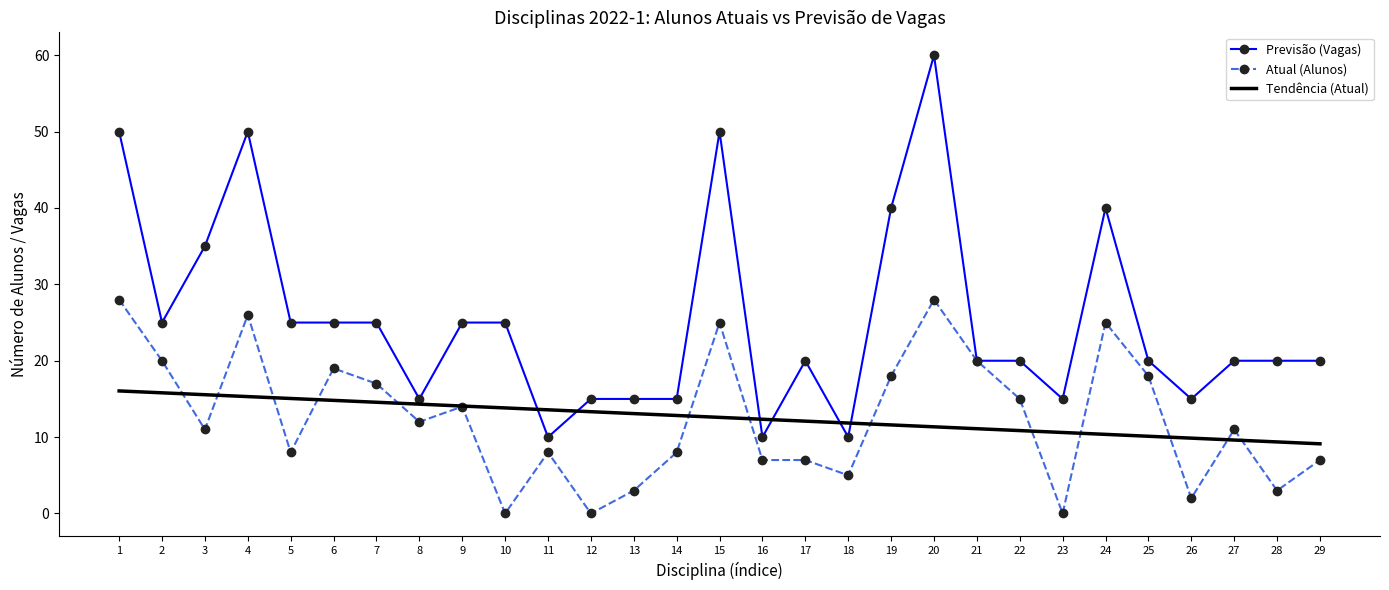

Is it true that Previsão (Vagas) equals 44.8 at 10?

False